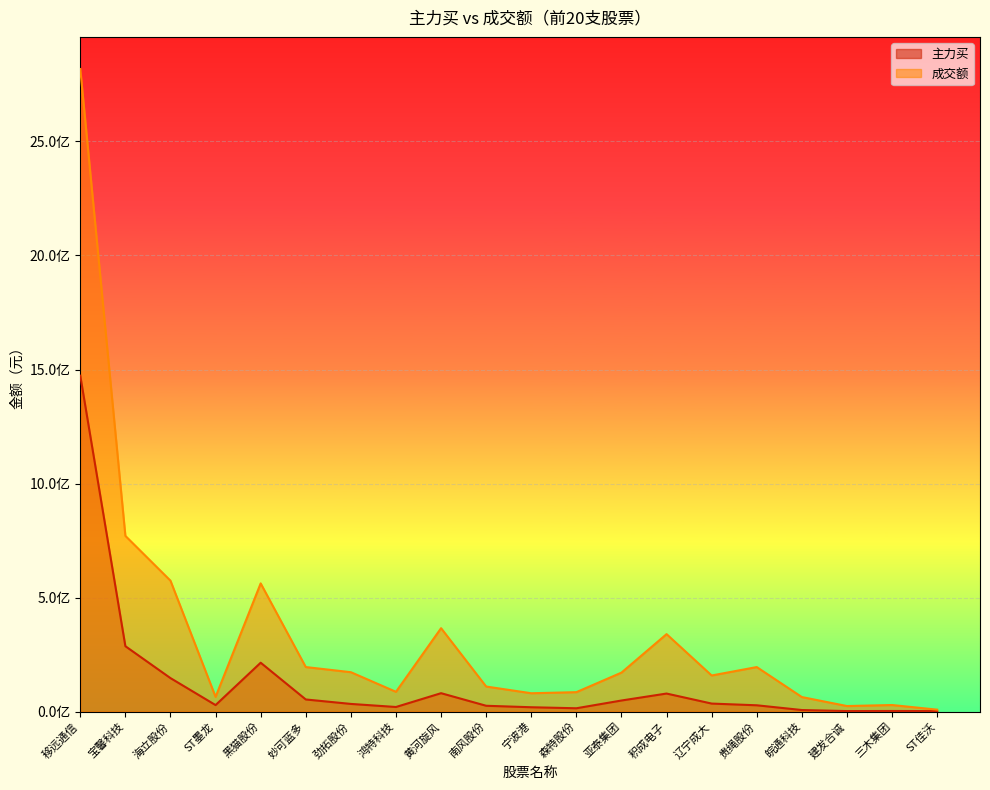

Does the chart display data point markers on the line(s)?

No